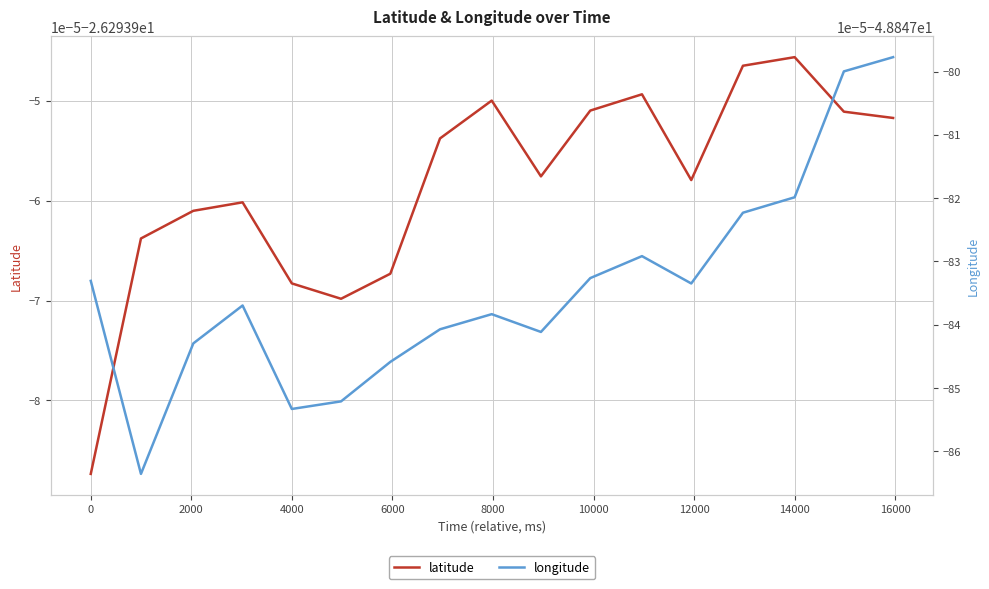

What is the smallest value displayed?

-48.8